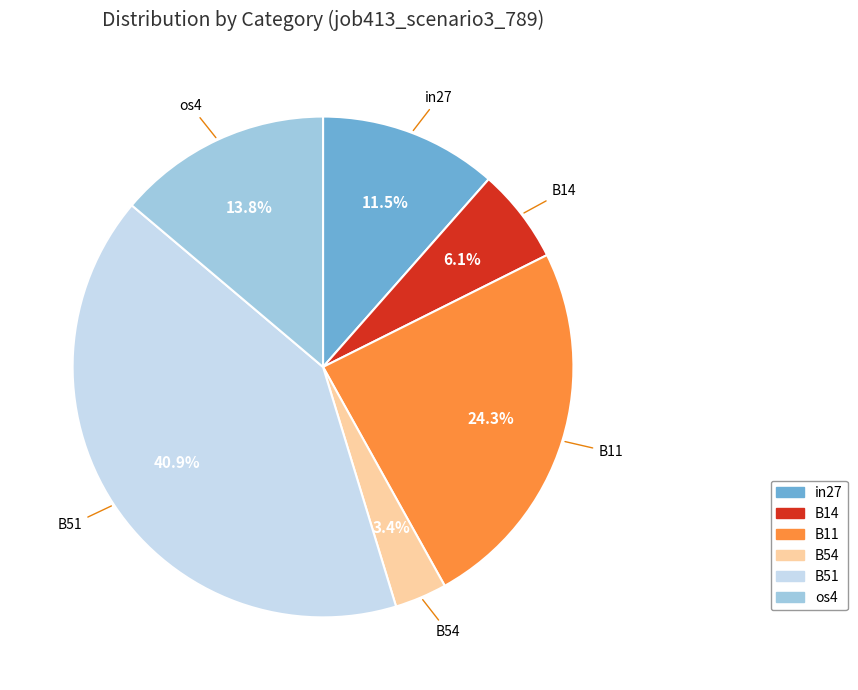

Does any single category account for the majority?

No